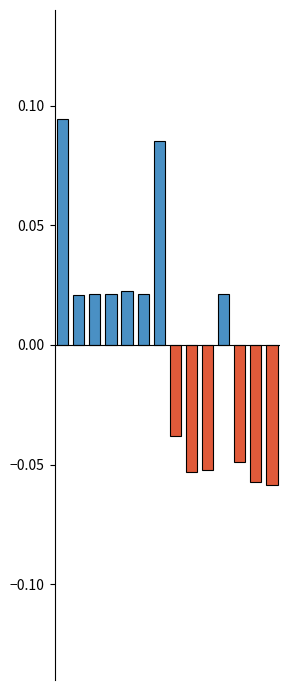

Count the values in the range 0 to 1.

8